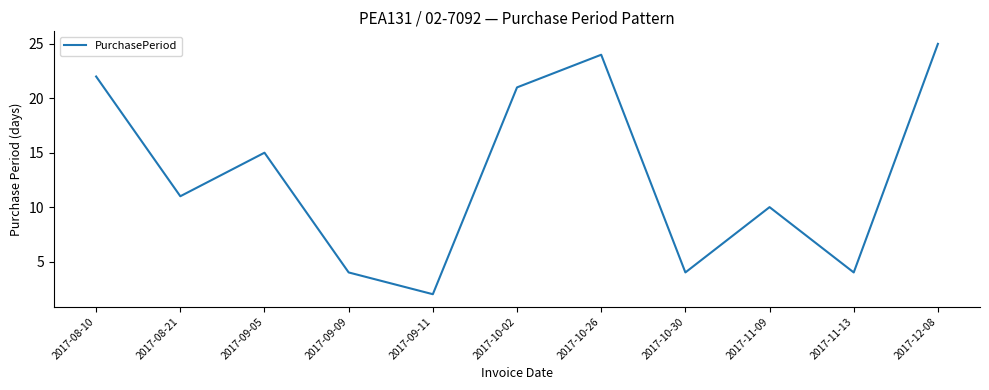

What position from the left is 2017-09-05?

3